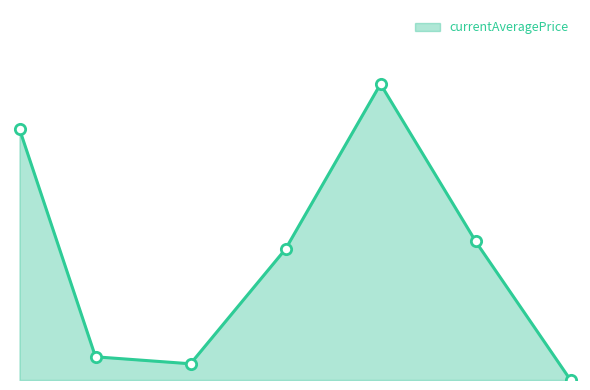

Between 10 and 15, which is larger?

15